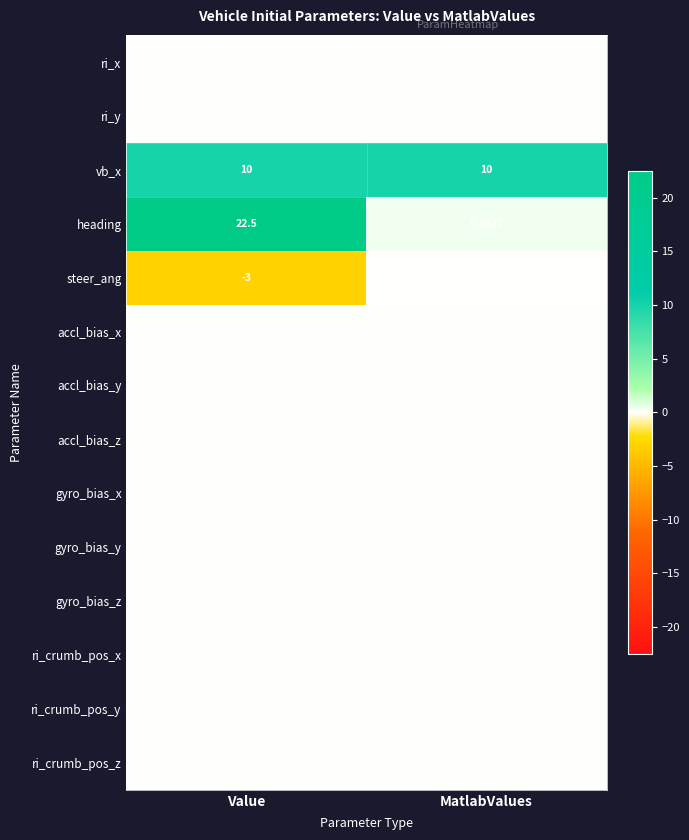

Rank the categories by heading value from highest to lowest.

Value, MatlabValues